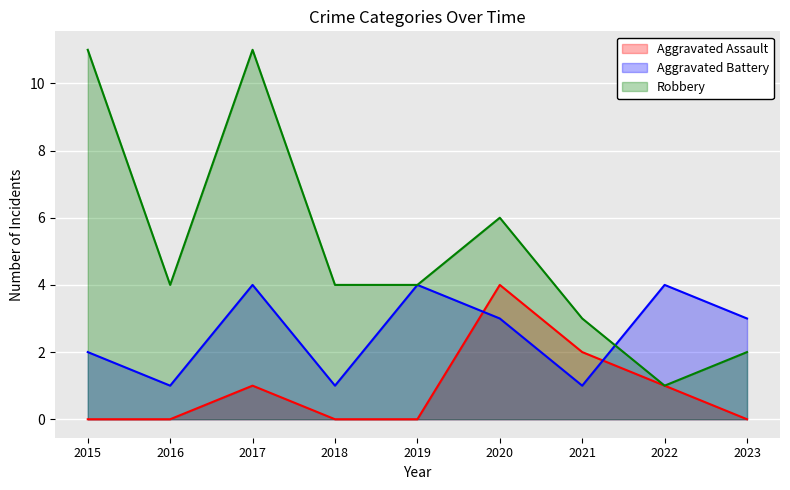

What are all the series names shown in the legend?

Aggravated Assault, Aggravated Battery, Robbery